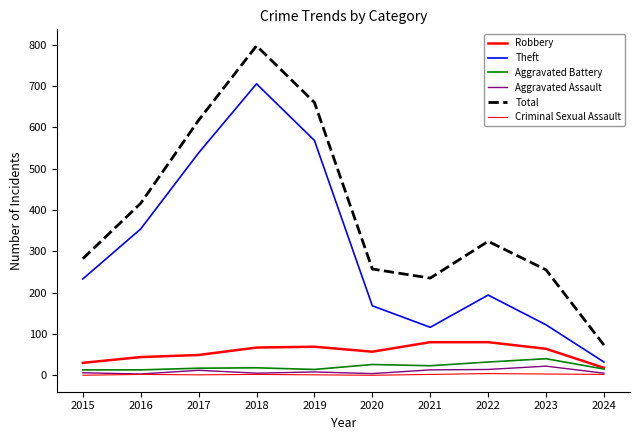

How many lines are shown in the chart?

6